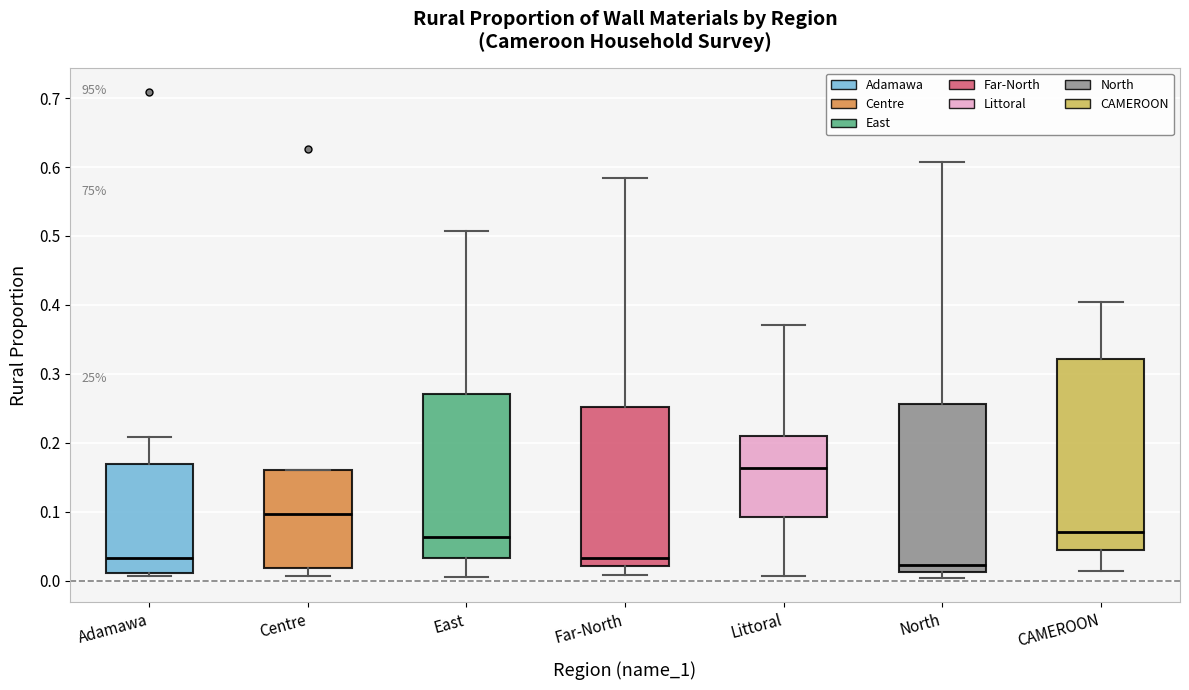

Reading left to right, read every box against the y-axis: the position of its median line, the range the box covers, and the ends of its whiskers. The values are not printed on the chart, so give them approximately, as read against the axis.

Adamawa: median 0.03, box 0.01 to 0.17, whiskers 0.01 (just below the box's lower edge) to 0.21
Centre: median 0.10, box 0.02 to 0.16, whiskers 0.01 to 0.16
East: median 0.06, box 0.03 to 0.27, whiskers 0.01 to 0.51
Far-North: median 0.03, box 0.02 to 0.25, whiskers 0.01 to 0.58
Littoral: median 0.16, box 0.09 to 0.21, whiskers 0.01 to 0.37
North: median 0.02, box 0.01 to 0.26, whiskers 0.00 to 0.61
CAMEROON: median 0.07, box 0.04 to 0.32, whiskers 0.01 to 0.40